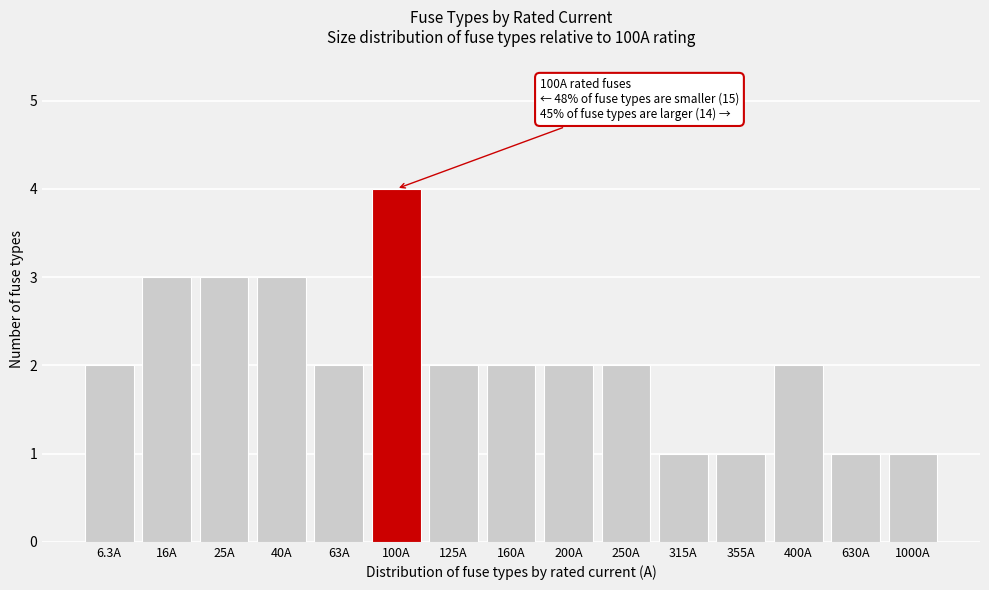

Reading right to left, extract all data points from this chart.

1000A=1	630A=1	400A=2	355A=1	315A=1	250A=2	200A=2	160A=2	125A=2	100A=4	63A=2	40A=3	25A=3	16A=3	6.3A=2